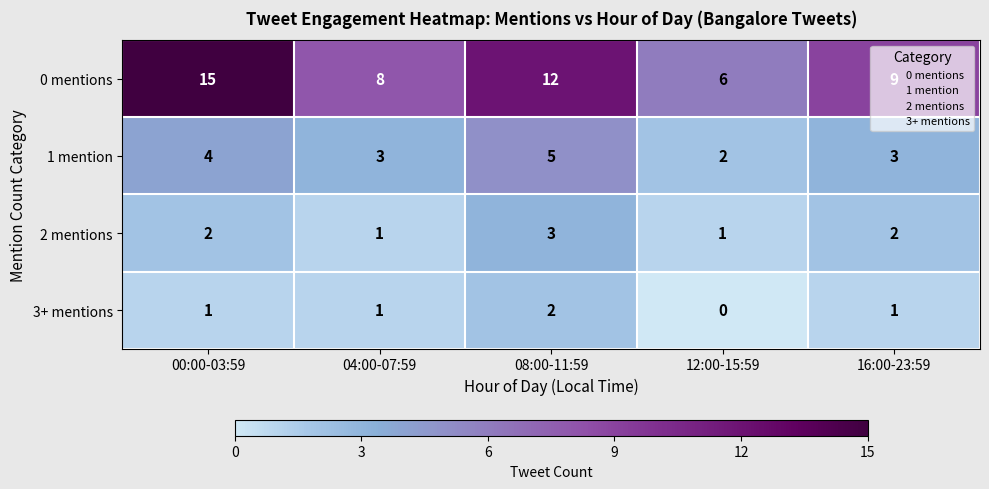

Which series has the widest spread of values?

0 mentions